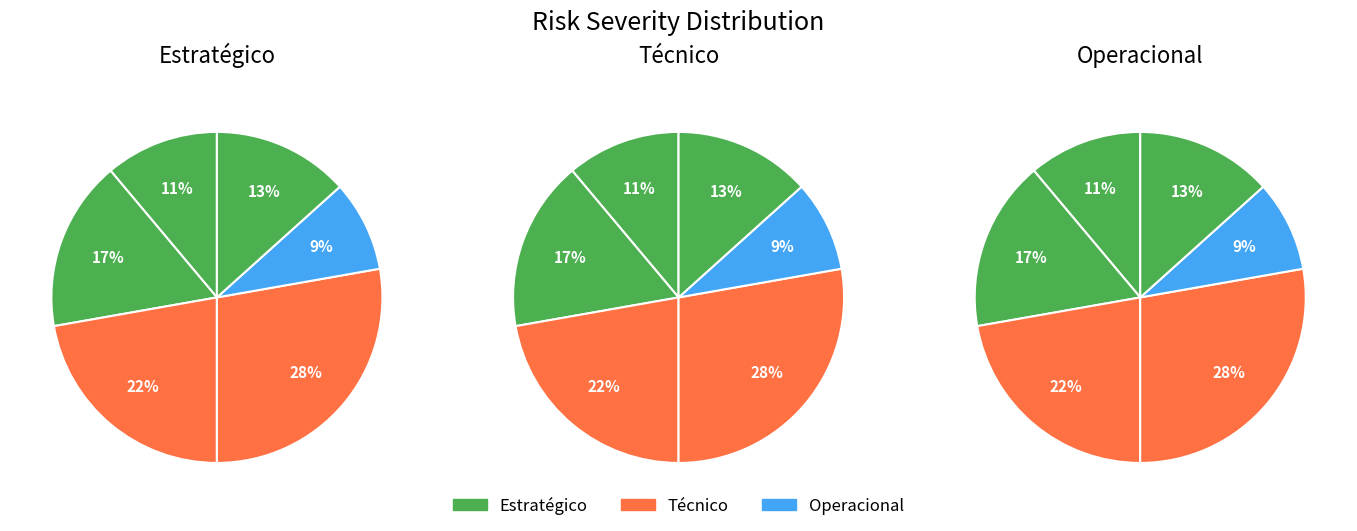

To the nearest percent, what percentage of the pie is R04?

28%